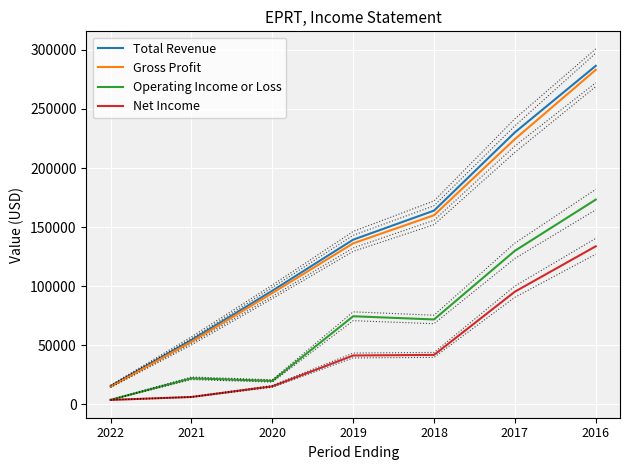

Is the value of Gross Profit at 2018 greater than the value of Total Revenue at 2019?

Yes